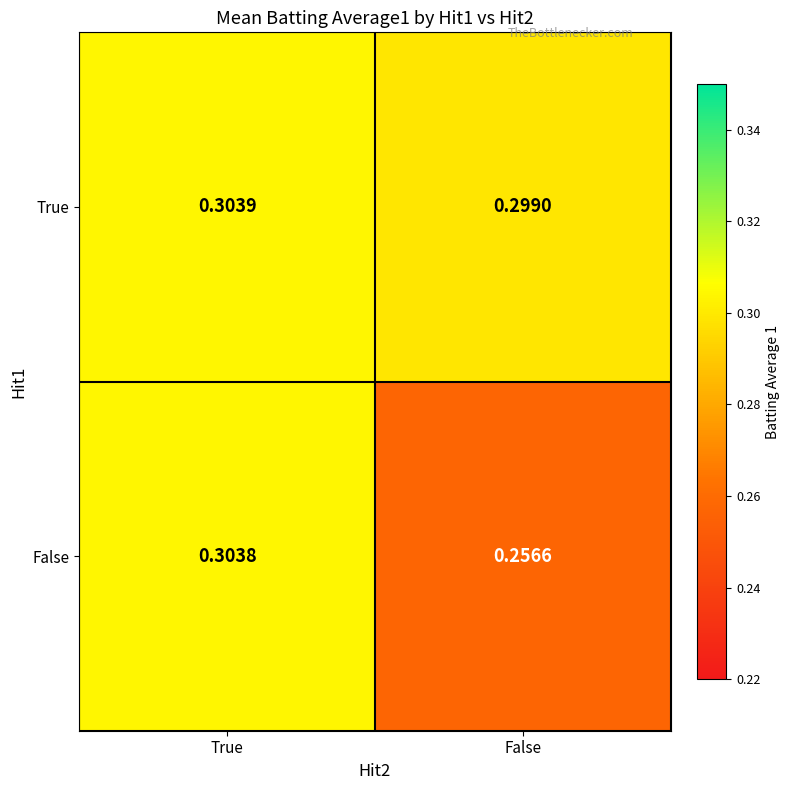

At which category is the sum across all series the highest?

True